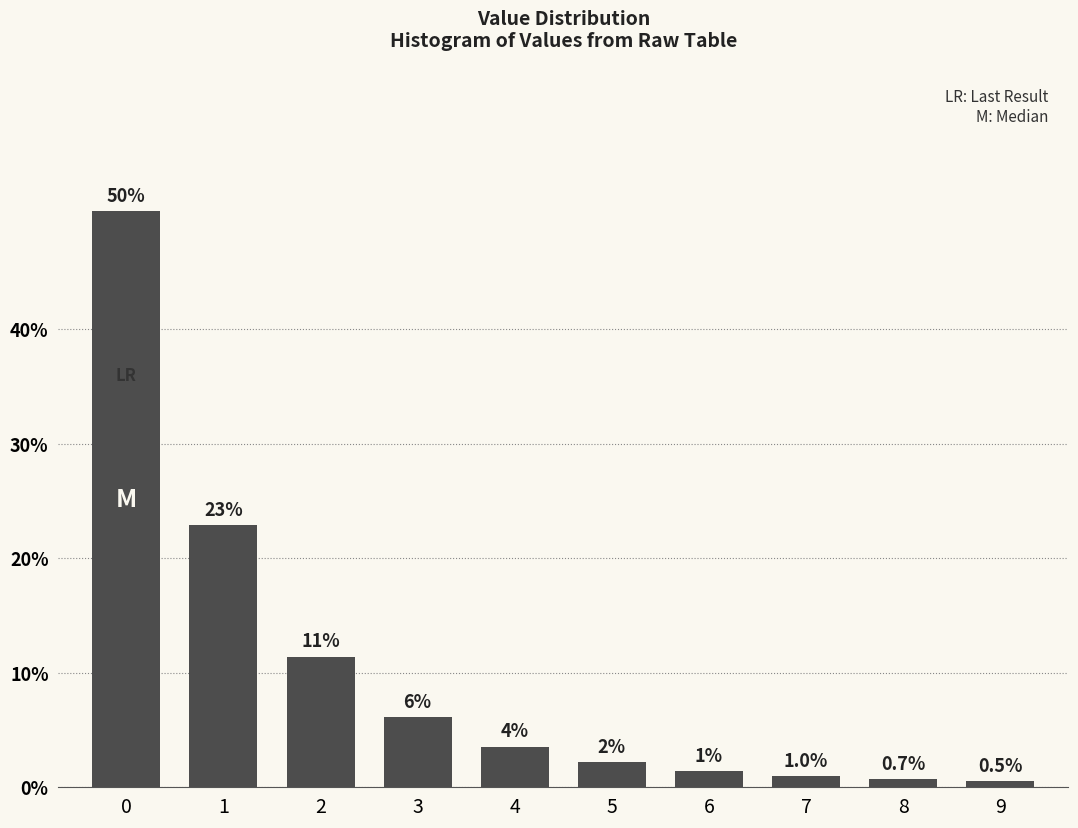

At which category does the chart reach its minimum across all series?

9